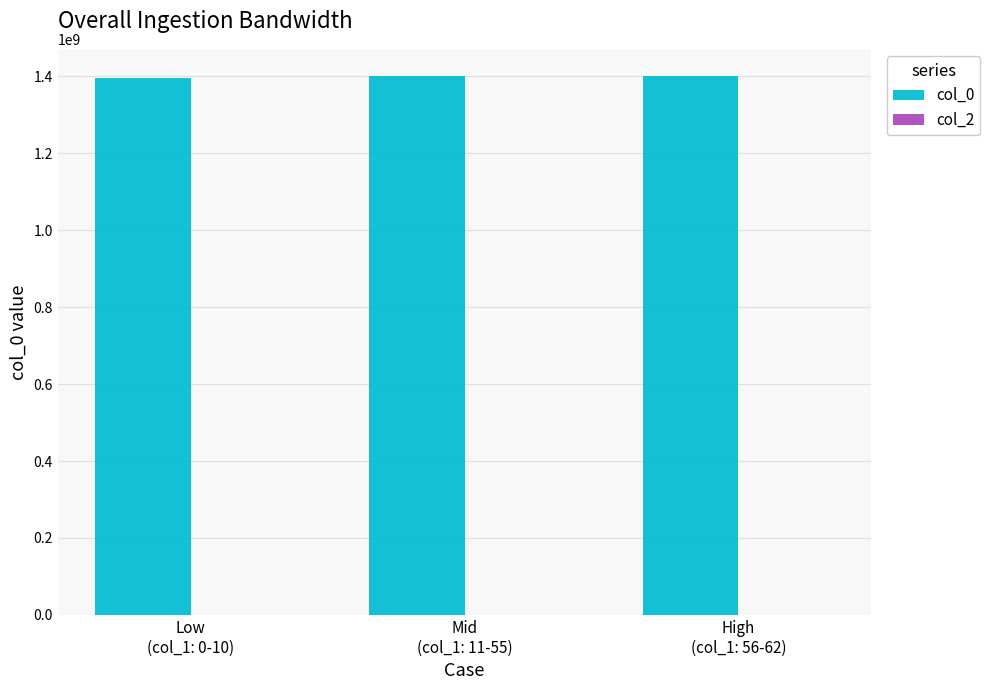

What is the smallest value displayed?

1395494832.3